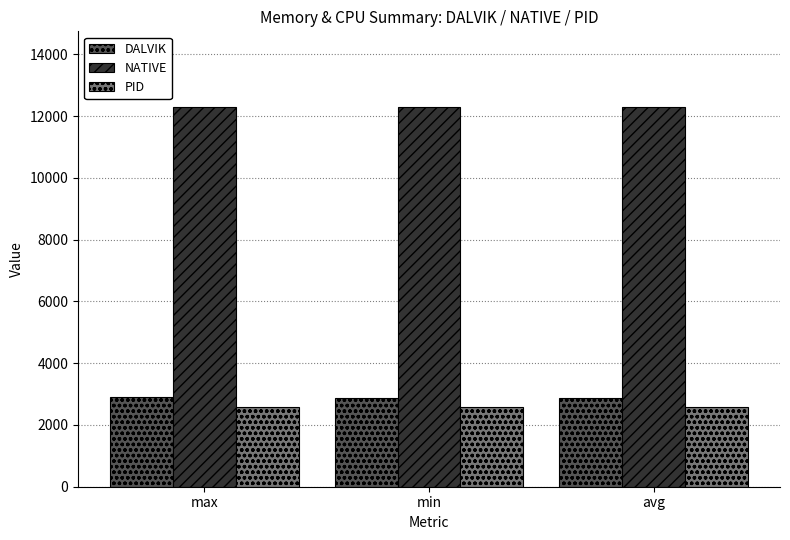

What is the smallest value displayed?

2580